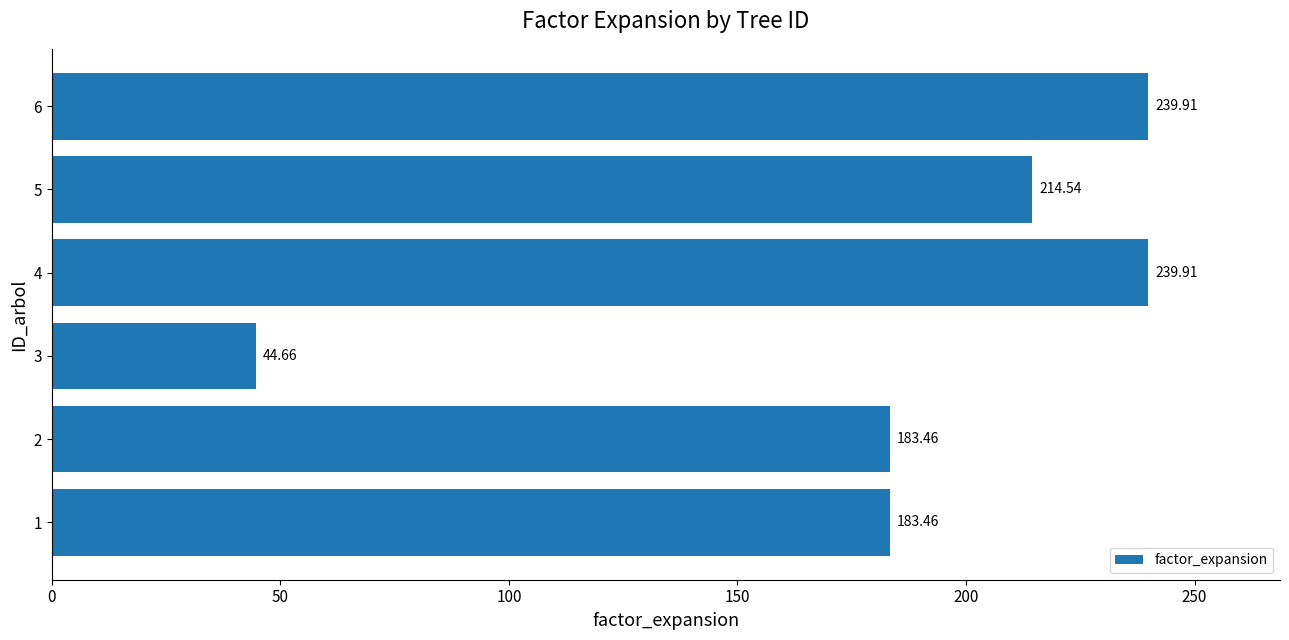

What is the ratio of the value at 5 to the value at 4?

0.9